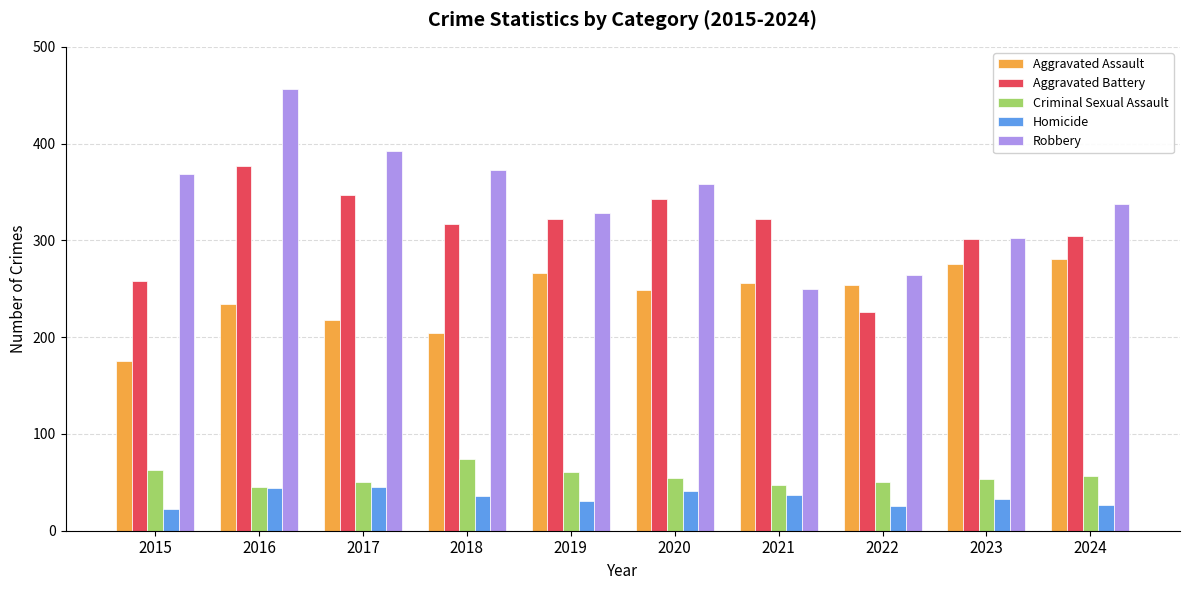

The Robbery series shows 250 at 2021. True or false?

True